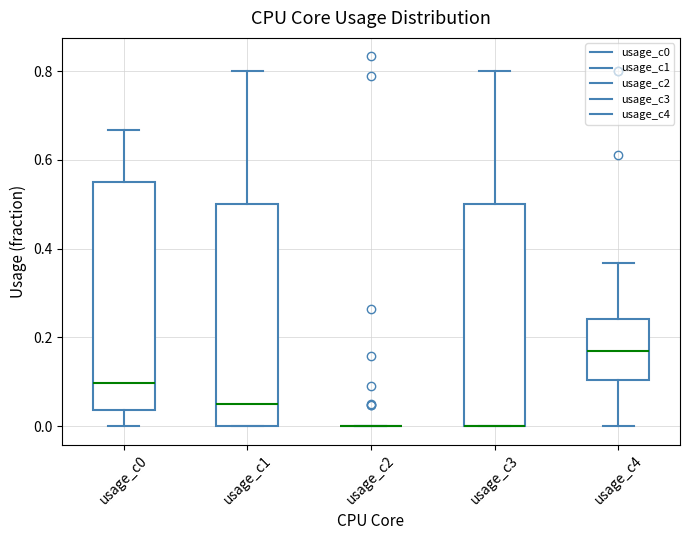

Reading left to right, transcribe this box plot: for each box, give where its median line is, the range the box spans, and where its two whiskers end, as read against the y-axis. The values are not printed on the chart, so give them approximately, as read against the axis.

usage_c0: median 0.10, box 0.04 to 0.56, whiskers 0.00 to 0.66
usage_c1: median 0.04, box 0.00 to 0.50, whiskers 0.00 to 0.80
usage_c2: box collapsed to a line at 0.00, whiskers 0.00 to 0.00
usage_c3: median 0.00 (drawn on the box's lower edge), box 0.00 to 0.50, whiskers 0.00 to 0.80
usage_c4: median 0.18, box 0.10 to 0.24, whiskers 0.00 to 0.36